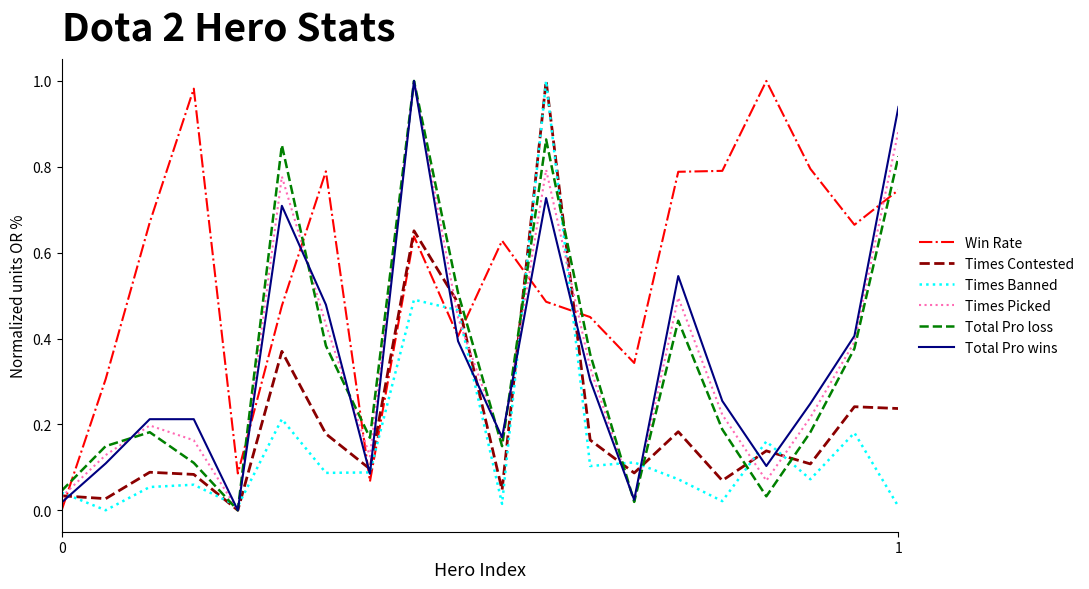

Does the chart display data point markers on the line(s)?

No